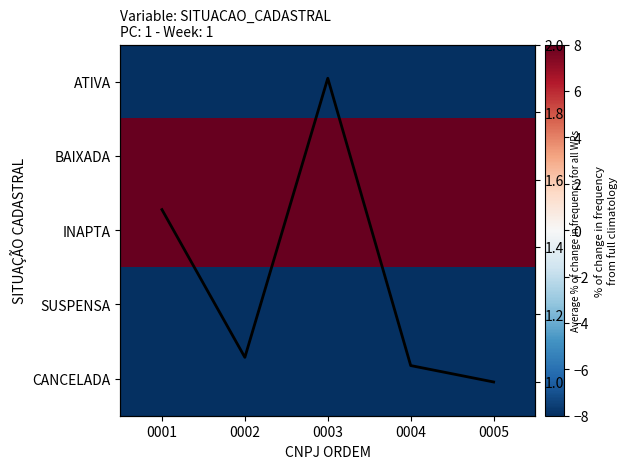

What is the minimum value for ATIVA?

-69.4